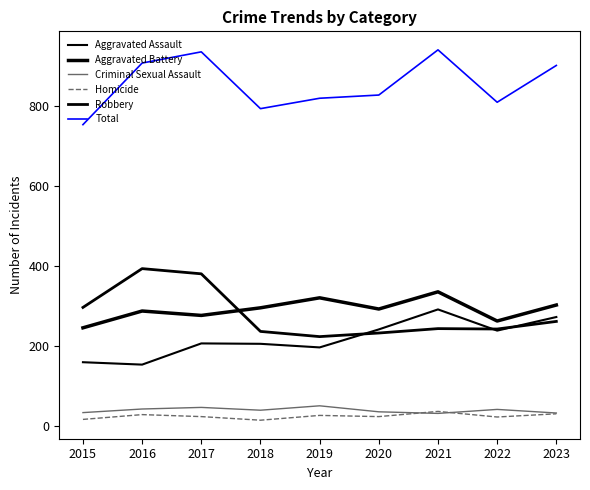

Is this an area chart (filled region under the line)?

No